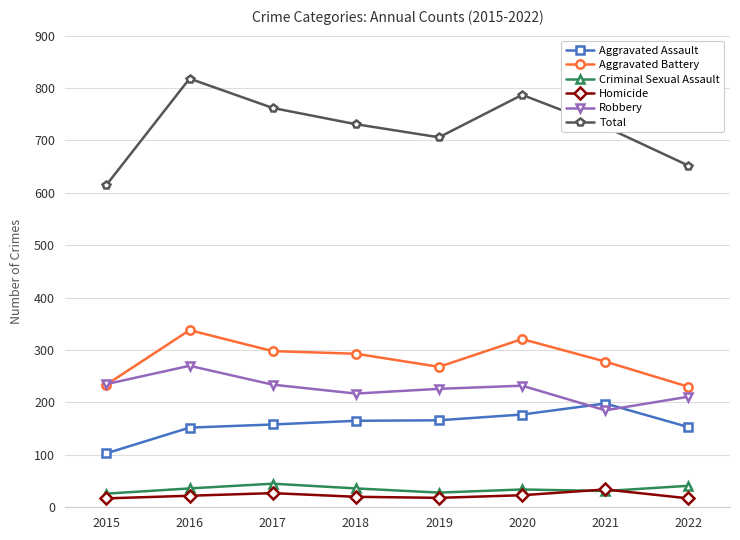

What is the total value across all series at 2016?

1636